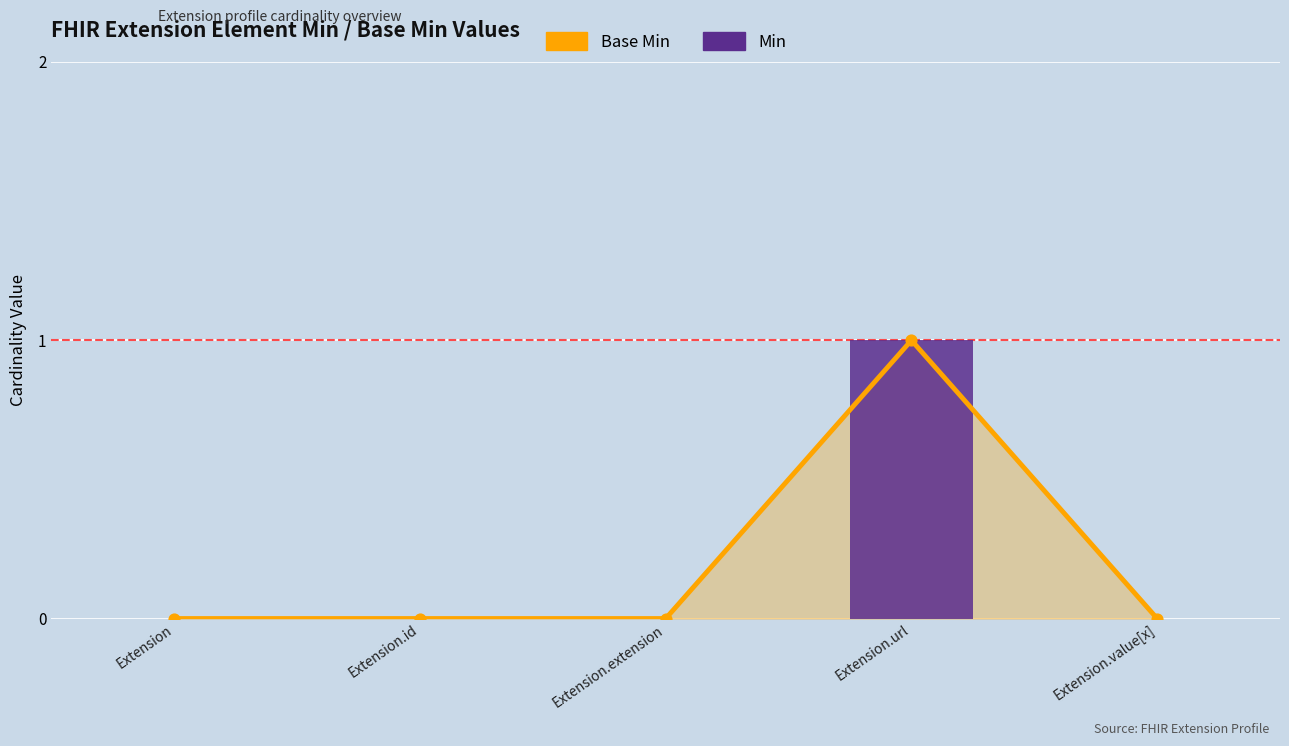

Which series reaches the maximum Y coordinate?

Base Min